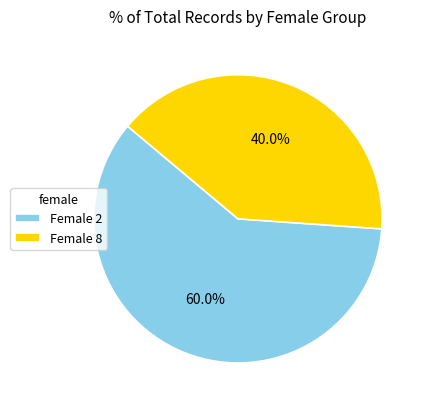

Is the sum of Female 2 and Female 8 greater than half?

Yes